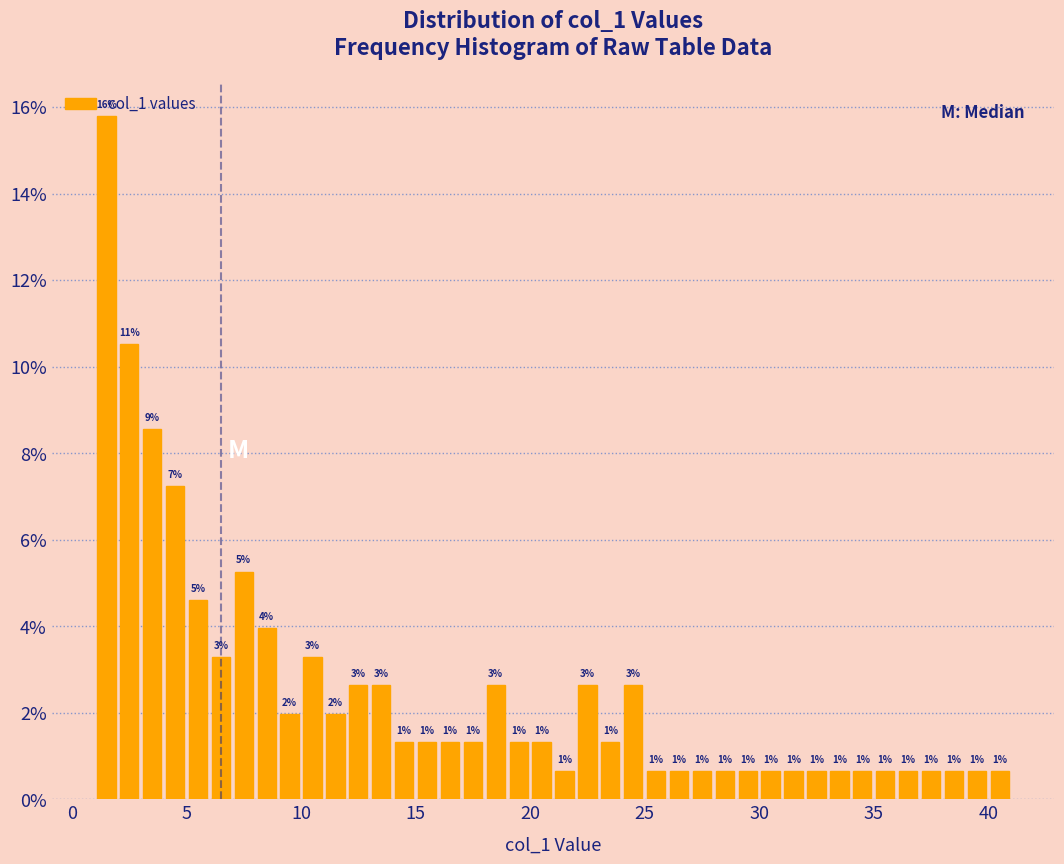

Around what value on the x-axis is the tallest bar? Give the approximate position of its centre, as read against the axis.

1.5